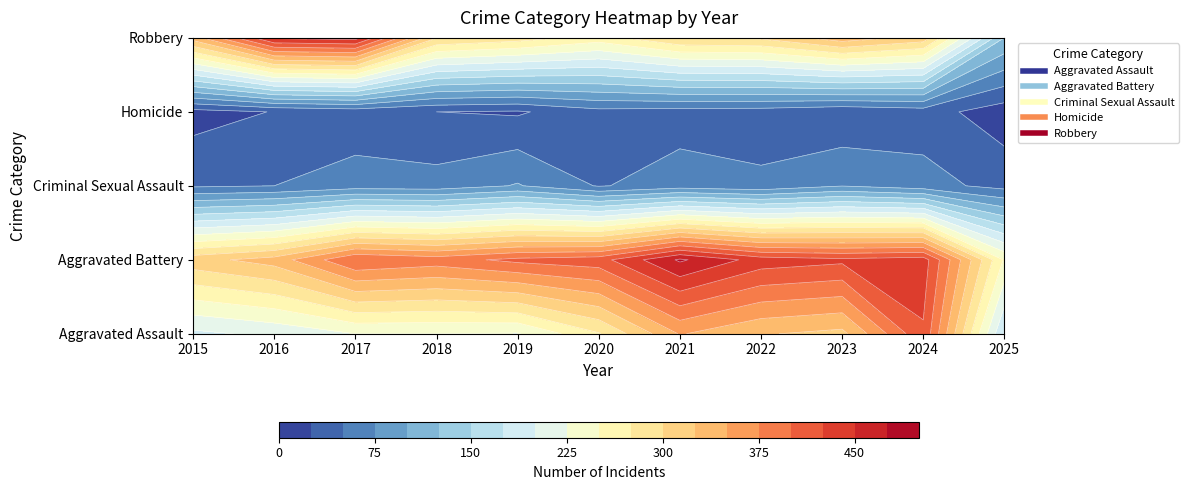

What is the difference between the maximum and minimum values in the Aggravated Assault series?

250